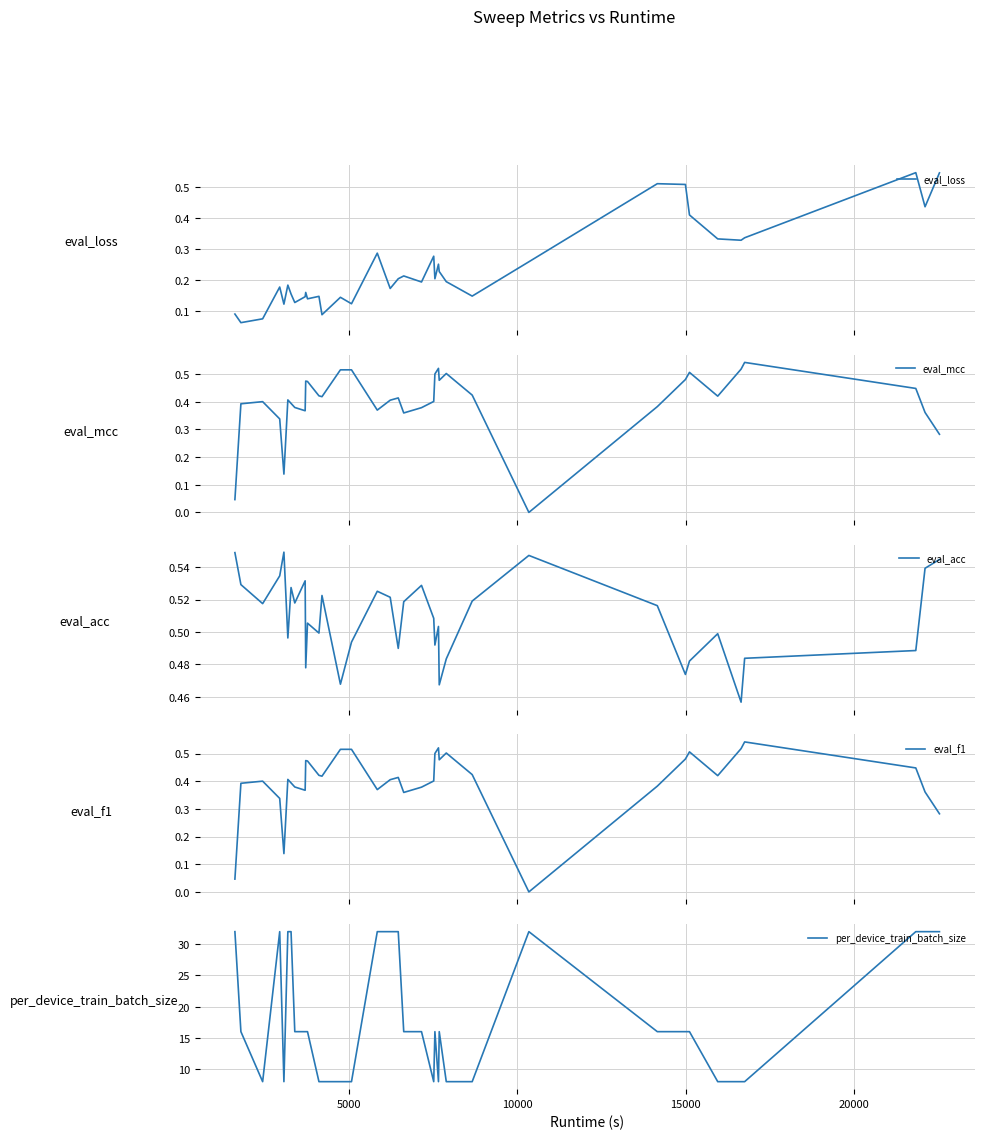

True or false: eval_f1 and per_device_train_batch_size intersect in this chart.

False